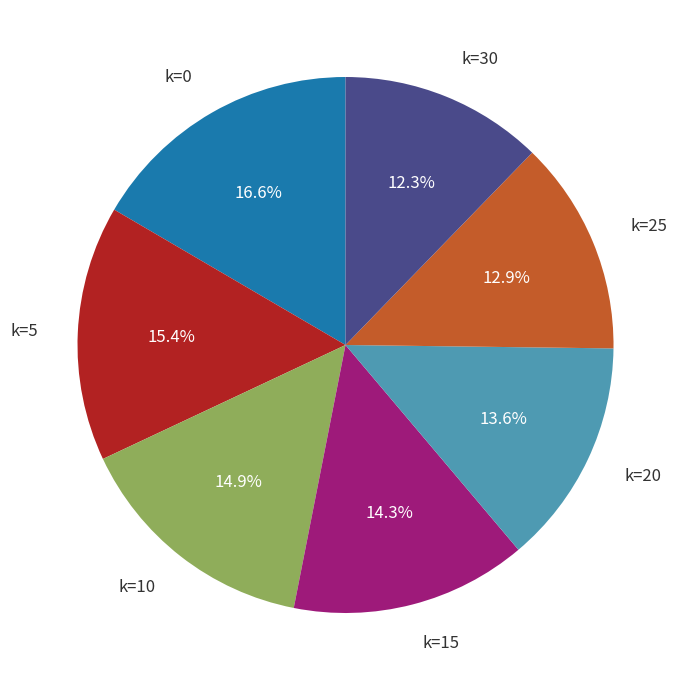

Is there any slice that represents more than half of the pie?

No